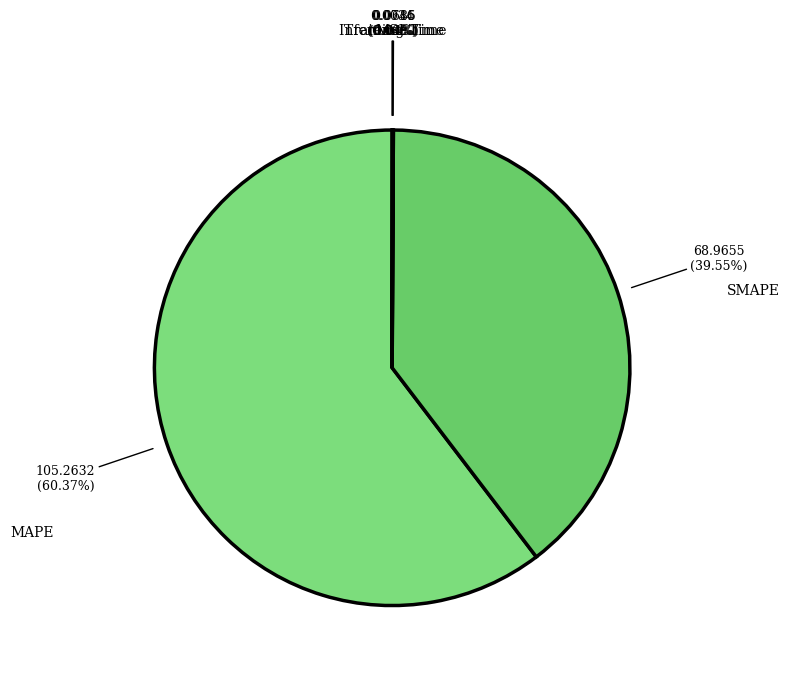

Which slice represents more than half of the pie?

MAPE